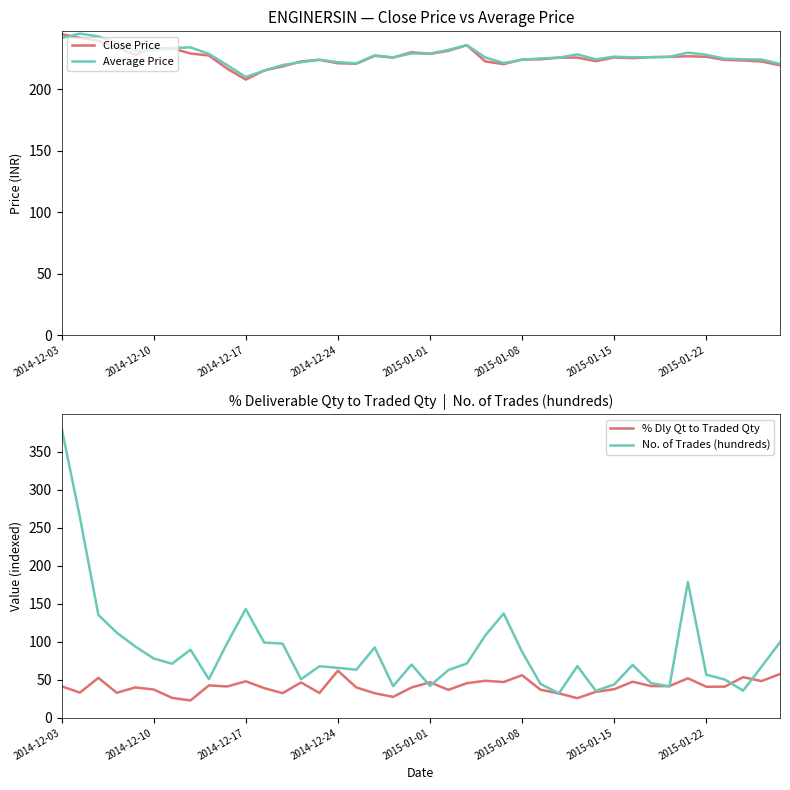

How many intersections are there between Close Price and No. of Trades (hundreds)?

1